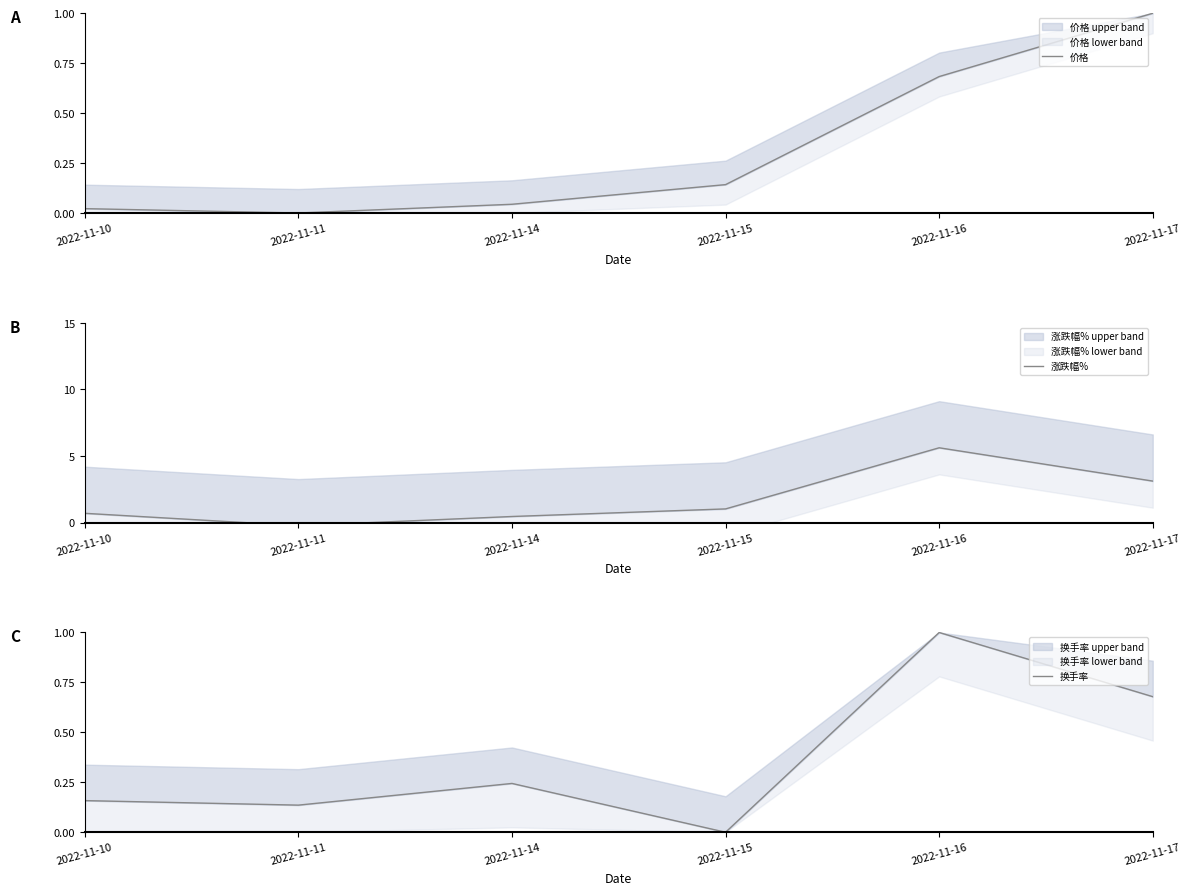

What is the difference between the 换手率 values at 2022-11-17 and 2022-11-10?

0.5